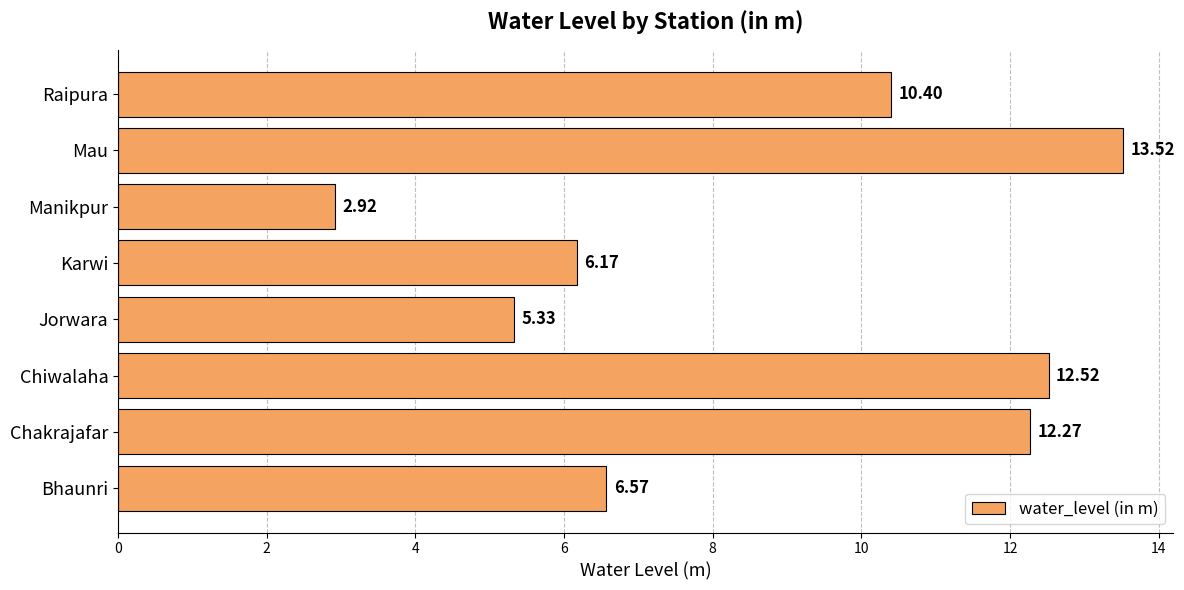

How many distinct data groups are displayed?

1